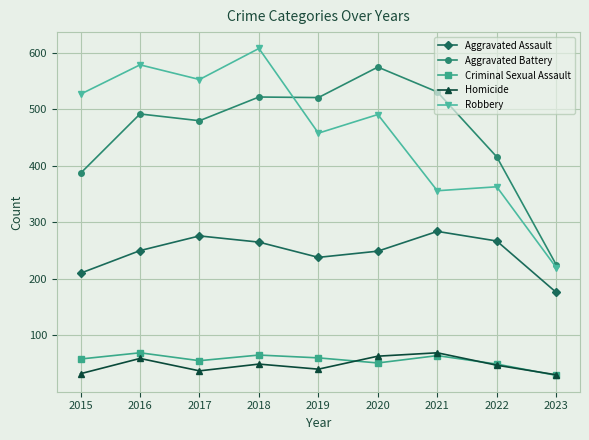

How many categories are shown in the chart?

9